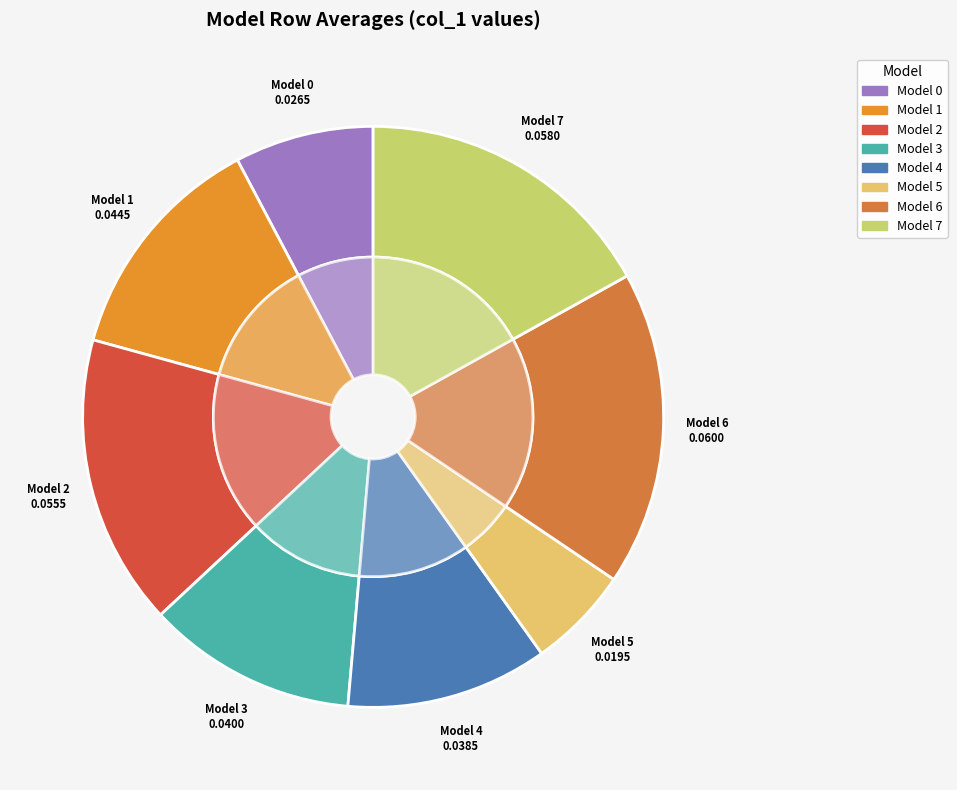

To the nearest percent, what portion does 1 represent?

13%